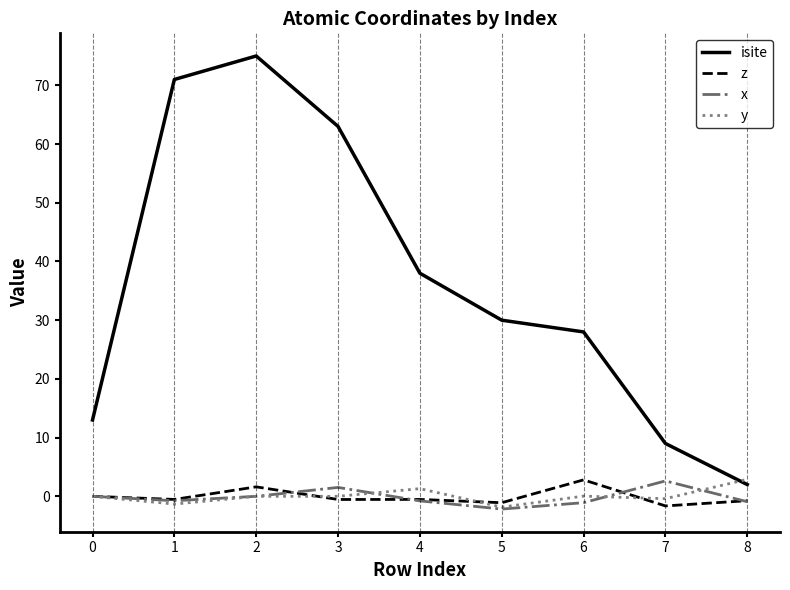

True or false: isite has a value of 30.0 at 5.

True